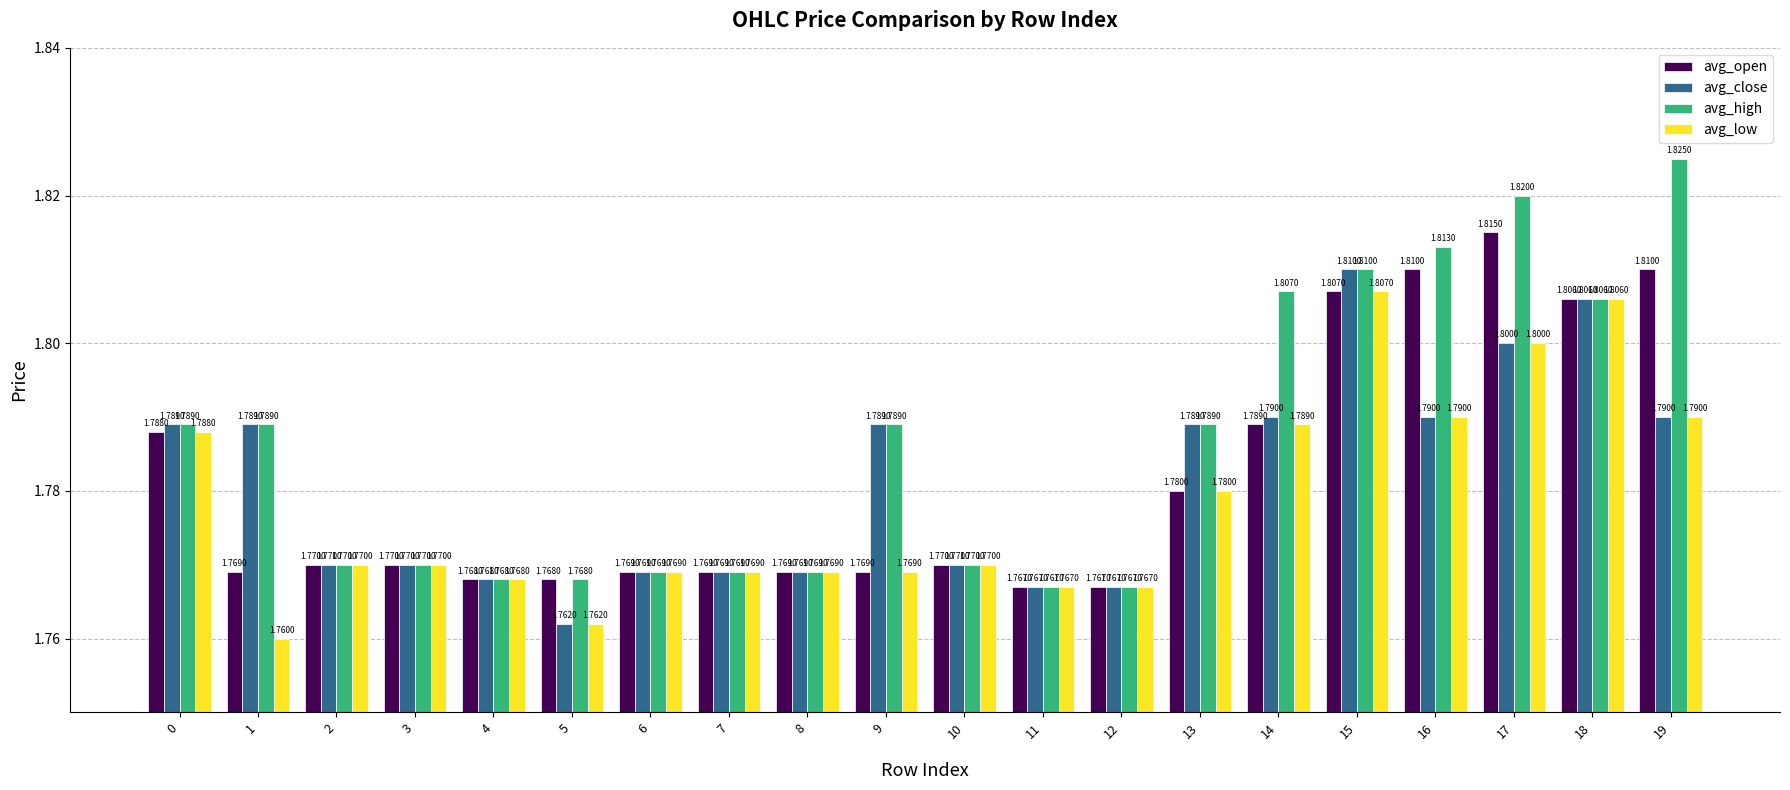

What is the average value of the avg_low series?

1.8